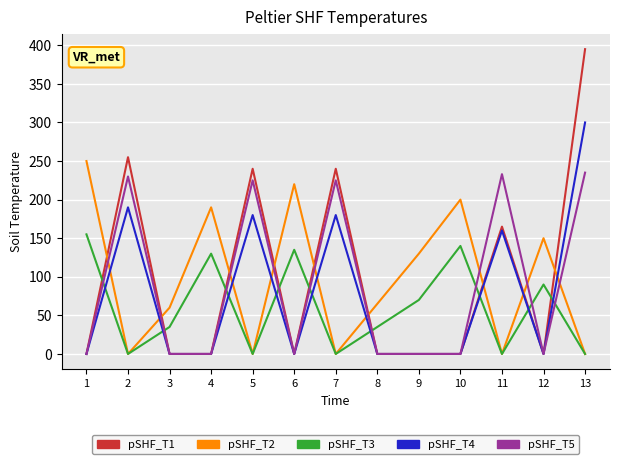

True or false: pSHF_T3 has more than 1 interior local peaks.

True